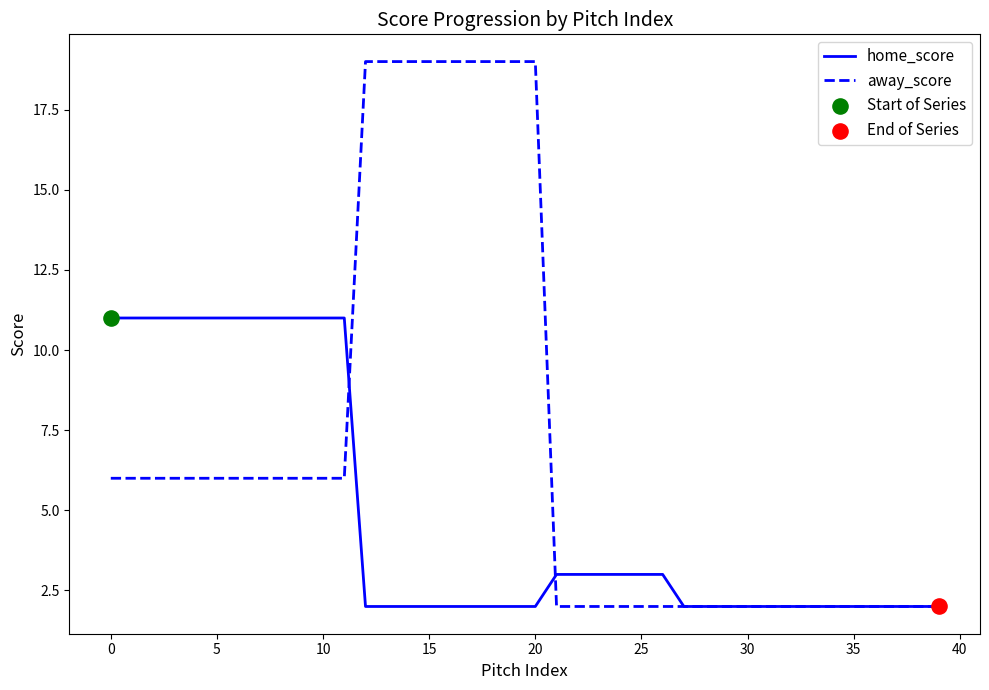

Which series has the largest range (max minus min)?

away_score